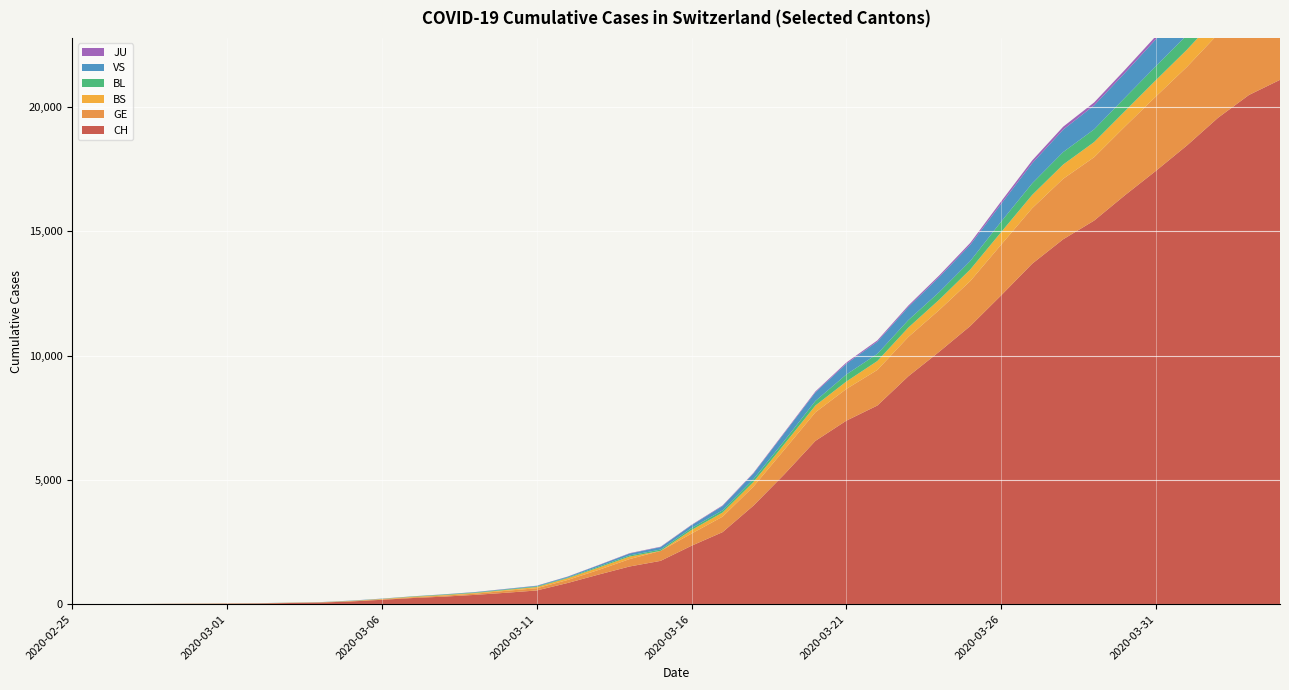

Reading left to right, list all the values displayed in this chart.

CH: 1	2	4	11	14	20	26	46	63	109	176	247	303	373	458	551	852	1191	1516	1742	2350	2896	3965	5229	6569	7382	7990	9167	10156	11188	12424	13695	14677	15429	16455	17435	18455	19564	20482	21088
GE: 0	1	1	3	5	7	7	9	9	13	18	30	40	49	79	90	121	188	298	401	490	623	769	991	1150	1276	1432	1582	1679	1809	2041	2234	2433	2550	2764	2994	3161	3369	3561	3683
BS: 0	0	1	1	1	1	1	3	3	8	15	21	24	28	33	49	73	92	100	0	144	165	182	222	272	299	358	376	414	466	505	534	573	609	621	657	691	718	758	771
BL: 0	0	0	1	2	2	2	2	2	6	6	15	19	20	22	26	26	42	47	54	76	89	116	134	184	282	289	302	306	341	422	466	502	511	539	561	588	610	625	656
VS: 0	0	0	1	1	0	3	3	4	5	6	0	7	12	17	22	30	53	76	98	116	173	225	311	346	433	490	527	606	651	715	808	902	964	1000	1085	1145	1218	1273	1319
JU: 0	0	0	0	0	0	0	1	1	2	3	4	4	5	6	6	9	10	15	16	17	24	26	31	37	49	51	57	66	78	99	112	118	118	122	127	144	145	149	153